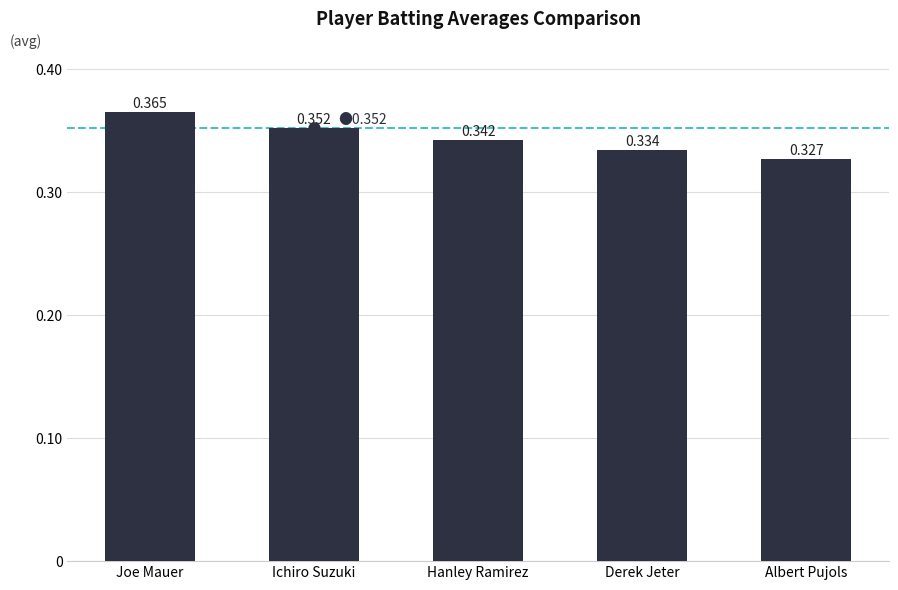

What position from the left is Ichiro Suzuki?

2